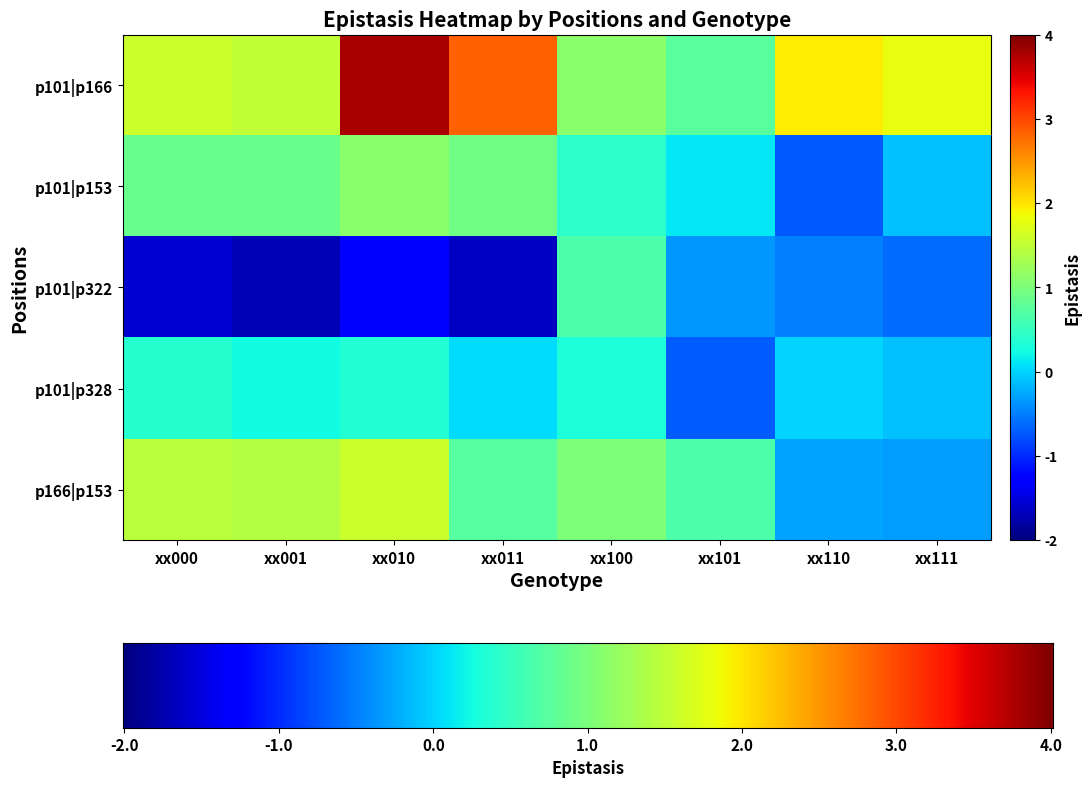

Which category has the highest value in the p101|p322 series?

xx100